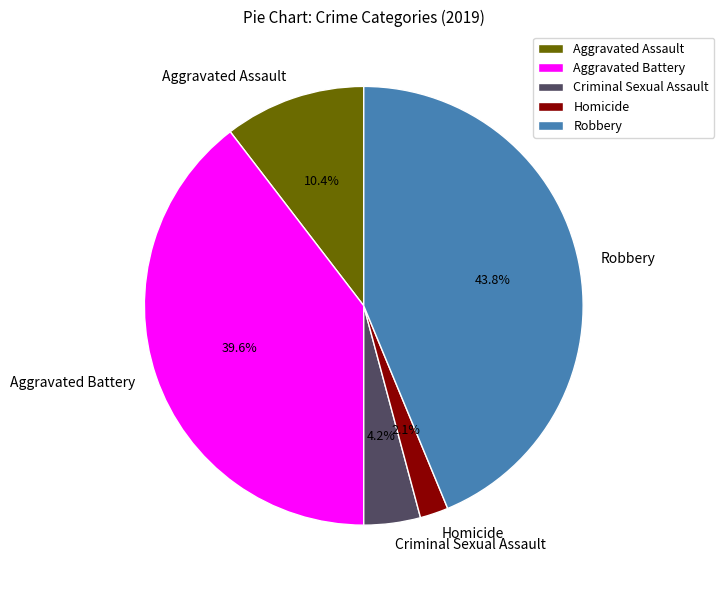

How many slices are in this pie chart?

5